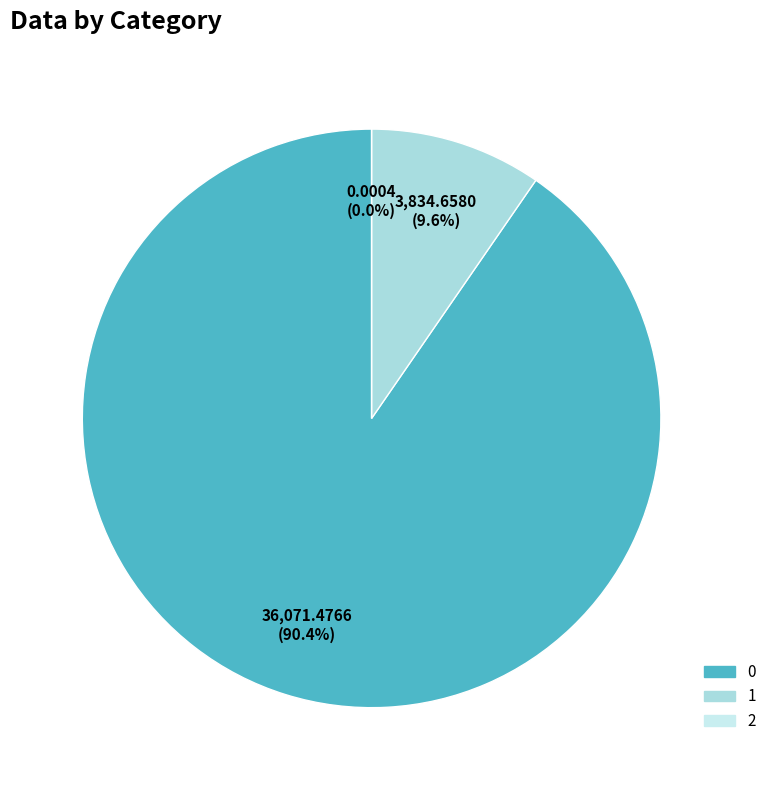

Rank the categories by value from lowest to highest.

2, 1, 0